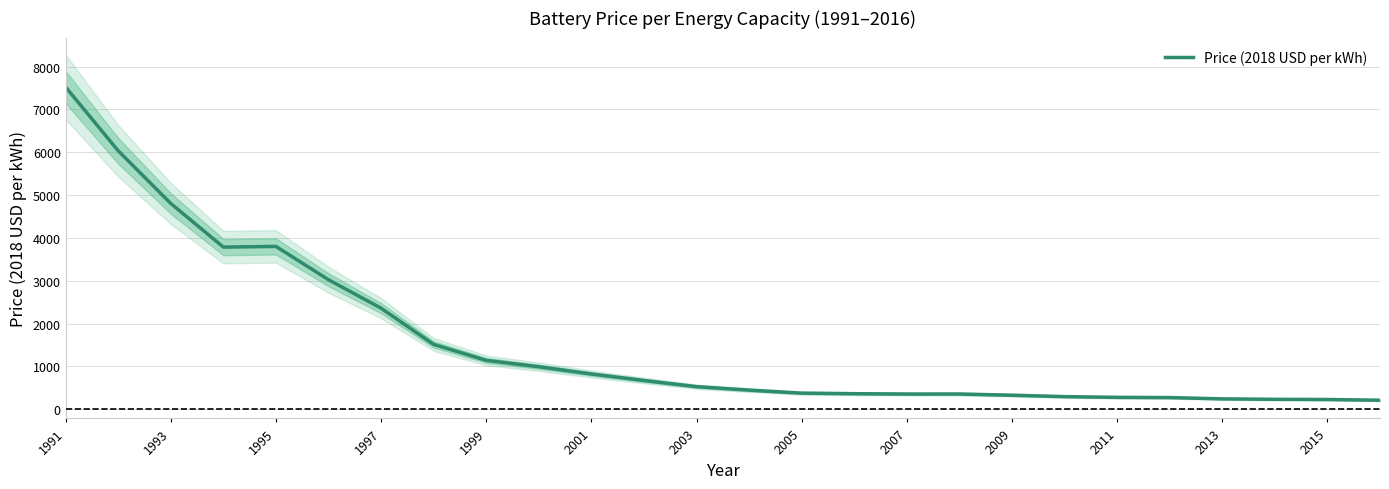

What is the minimum value for Price (2018 USD per kWh)?

208.7